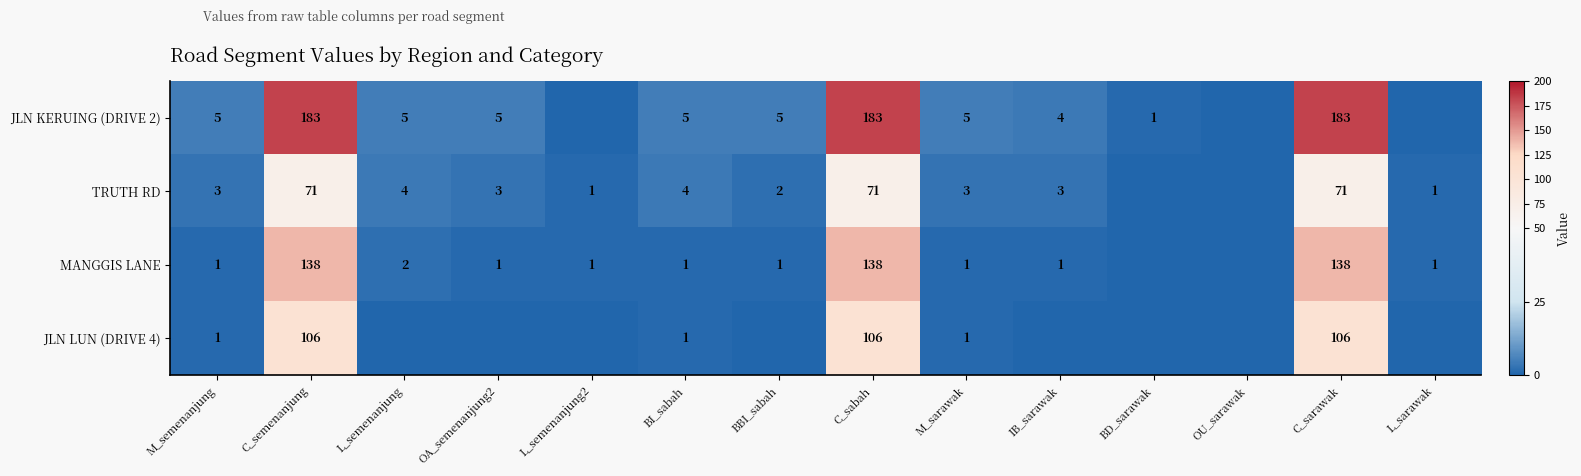

Is the value of JLN LUN (DRIVE 4) at C_semenanjung greater than the value of TRUTH RD at C_sarawak?

Yes